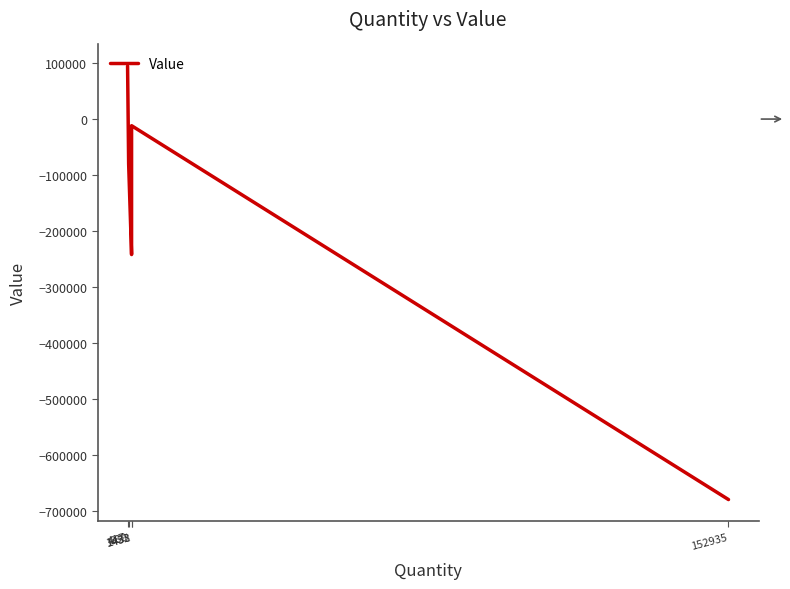

True or false: there are more than 0 points higher than both neighbors.

True